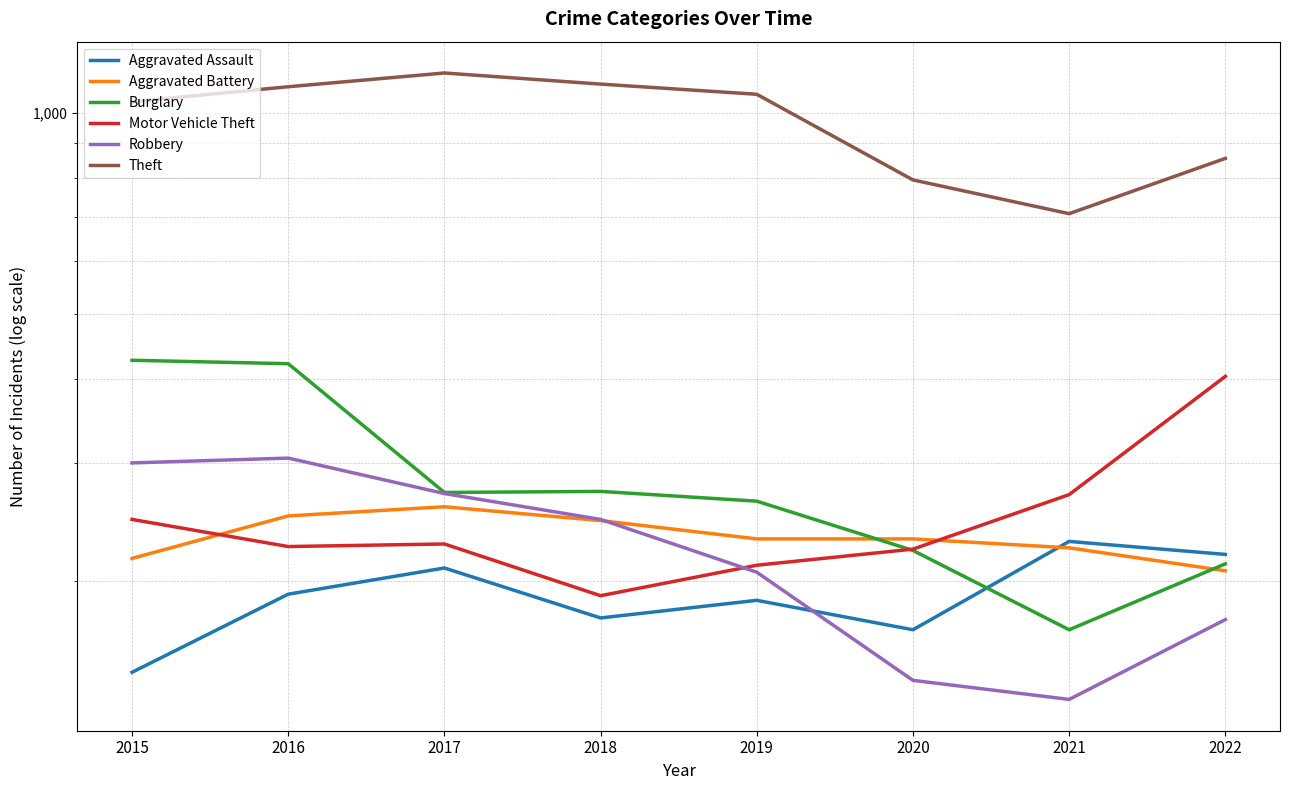

True or false: Theft and Robbery intersect in this chart.

False